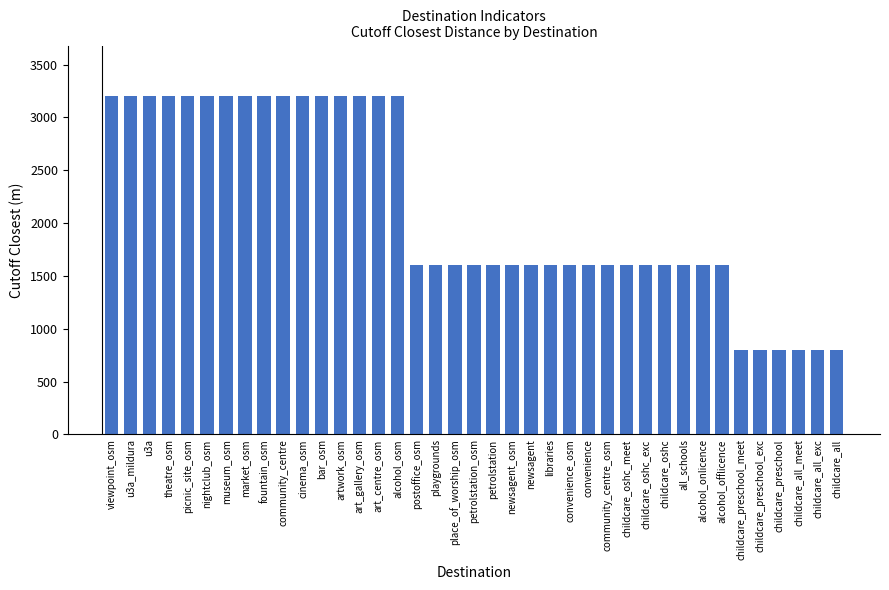

What is the difference between the maximum and minimum values?

2400